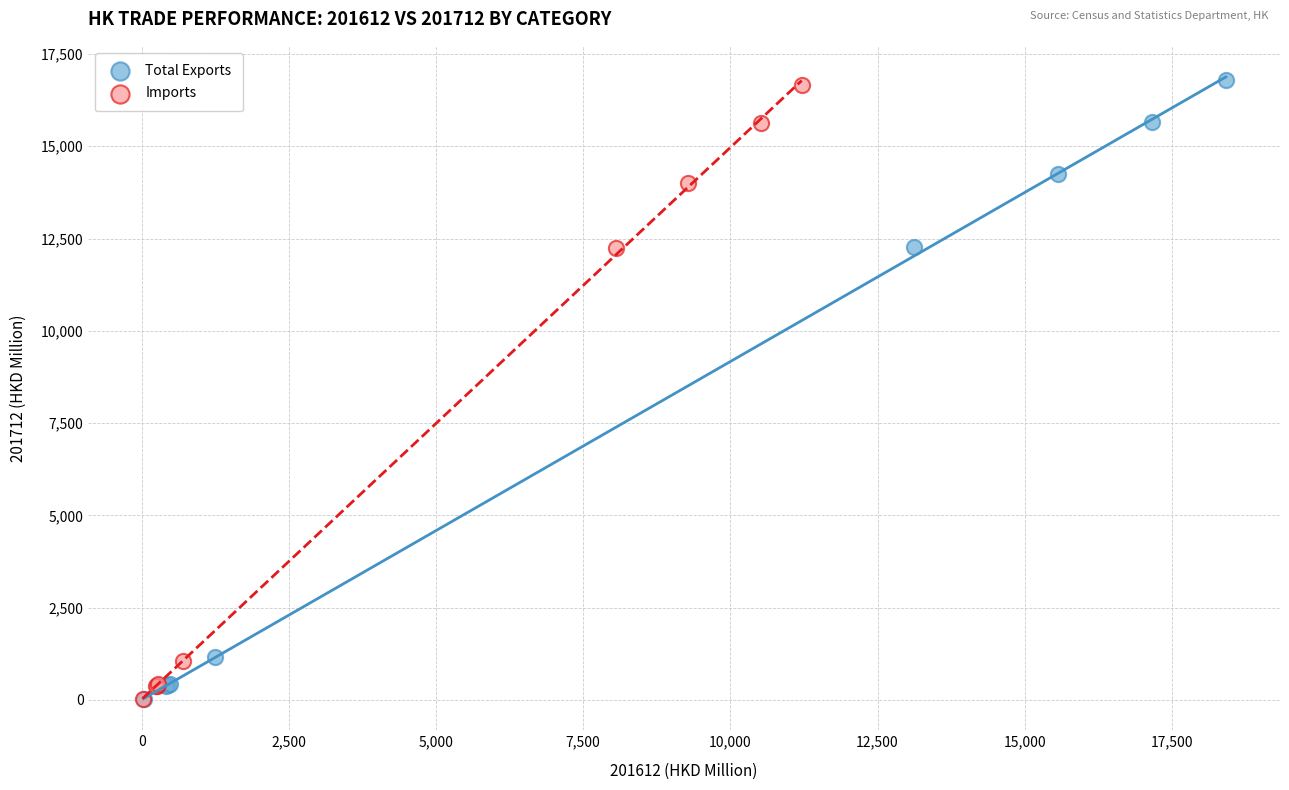

Which series has the widest spread of Y values?

Total Exports